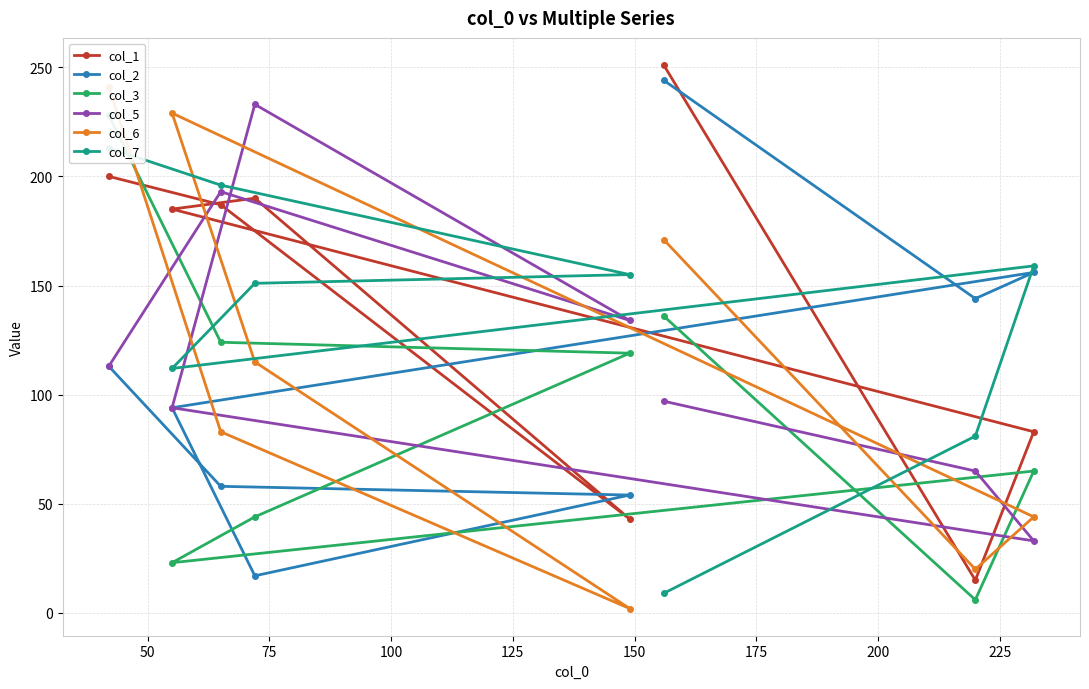

What is the value of the col_2 point at the 6th from the left?

244